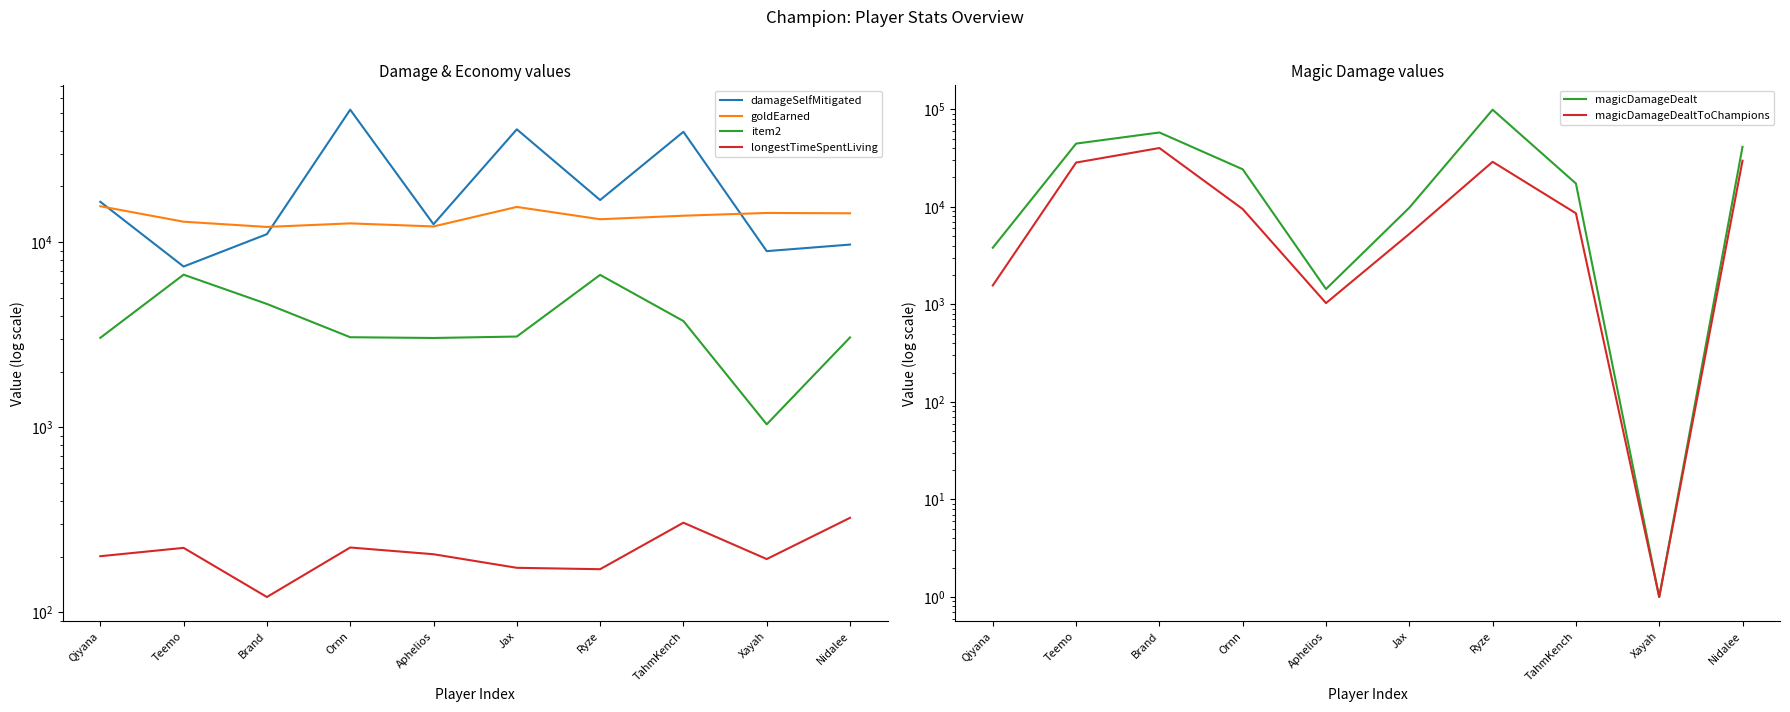

What is the difference between the second highest and second lowest values in the item2 series?

3620